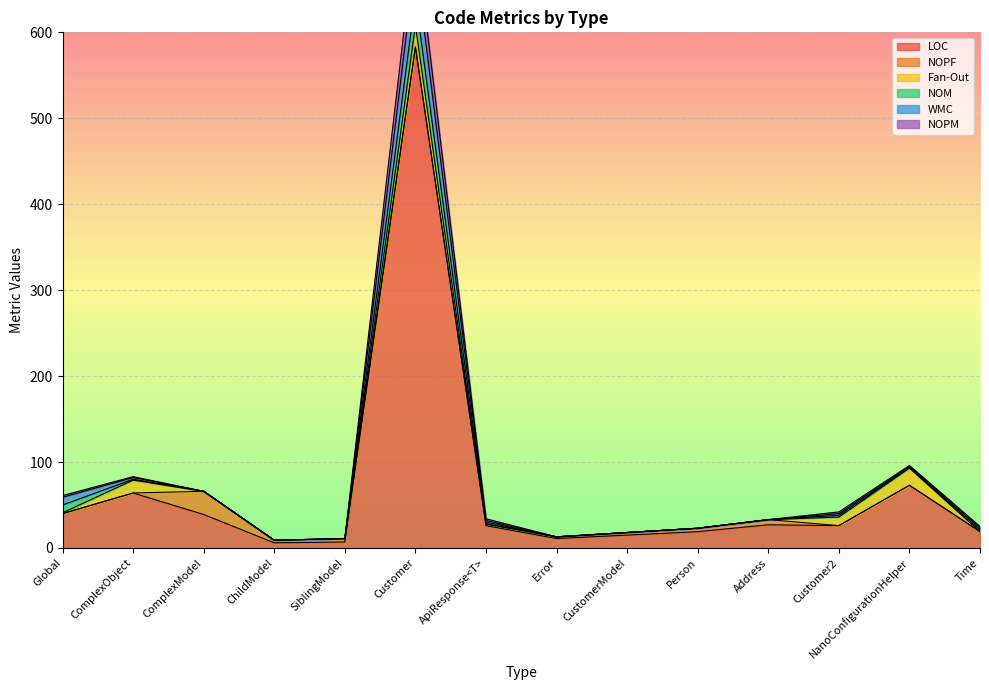

List the series in order of their peak value, highest first.

LOC, WMC, NOM, NOPM, NOPF, Fan-Out